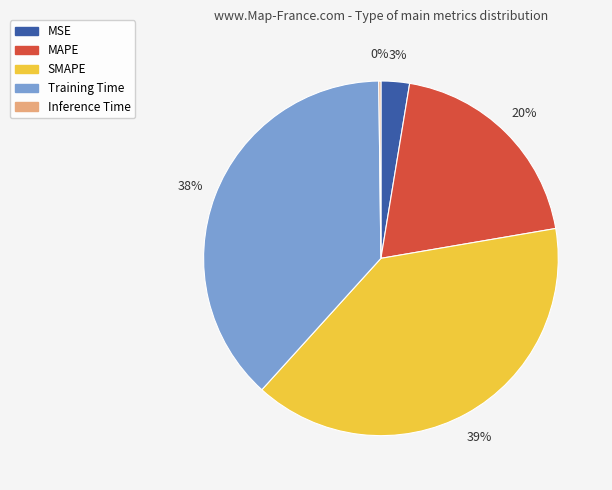

To the nearest percent, what is the average slice percentage?

20%